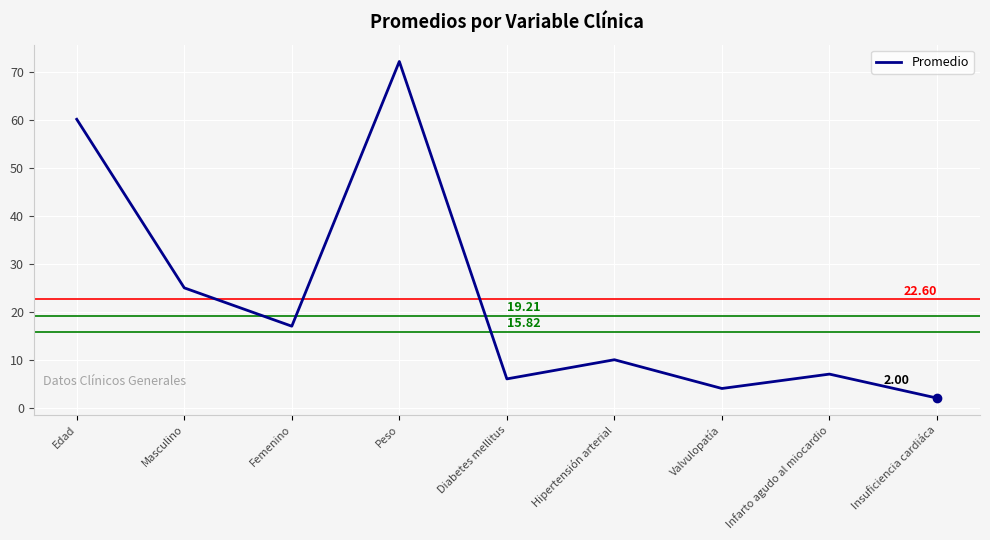

The chart shows a value of 8.4 at Diabetes mellitus. True or false?

False